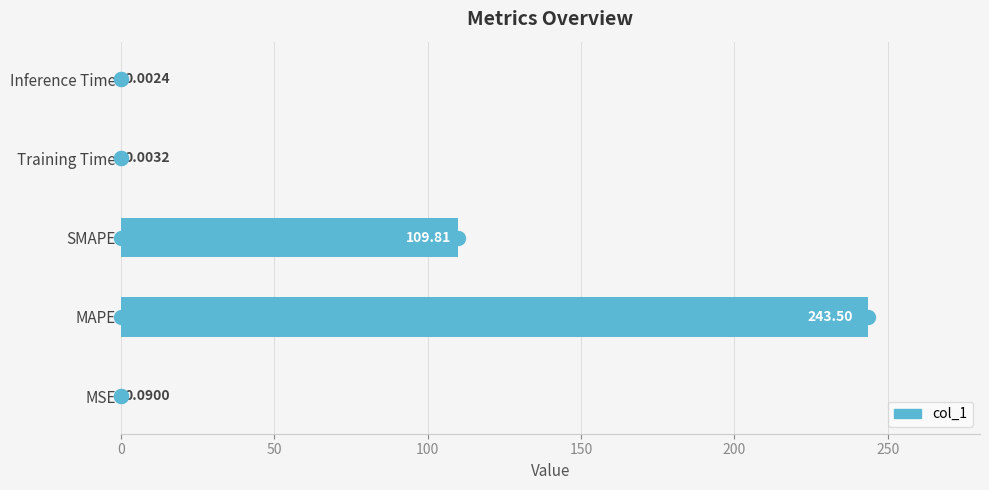

What is the change in value from SMAPE to Training Time?

-109.8